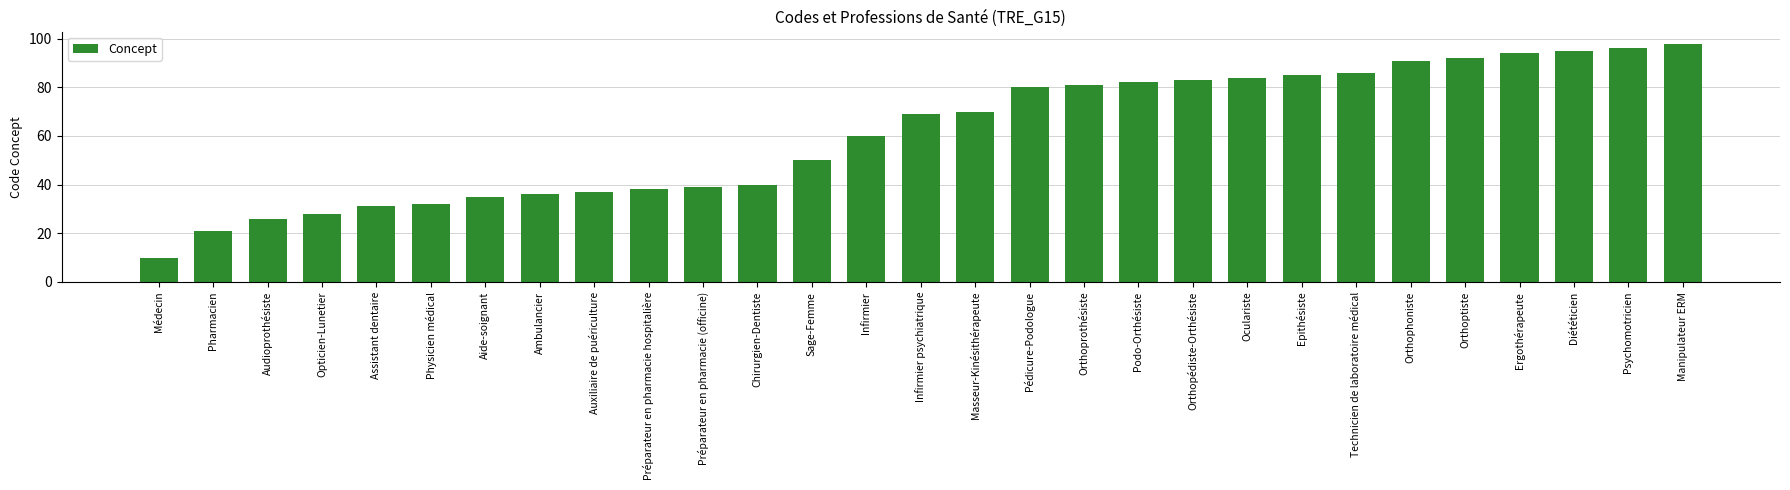

How many bars are there in total?

29